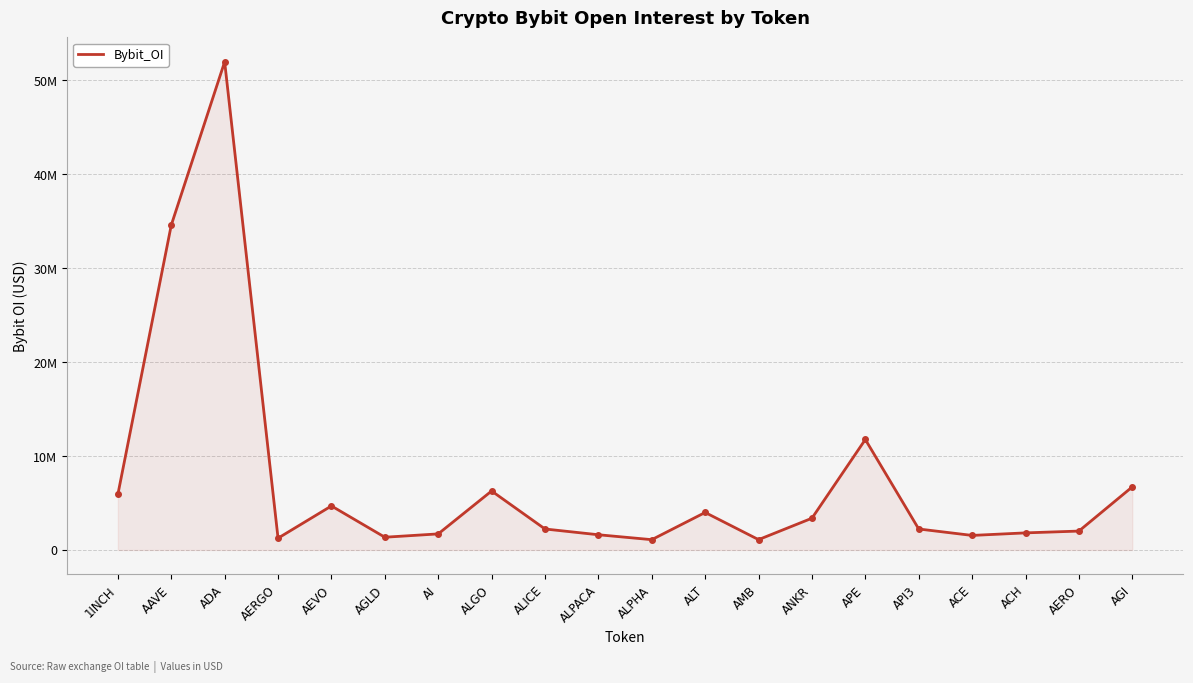

What is the minimum value shown in the chart?

1097675